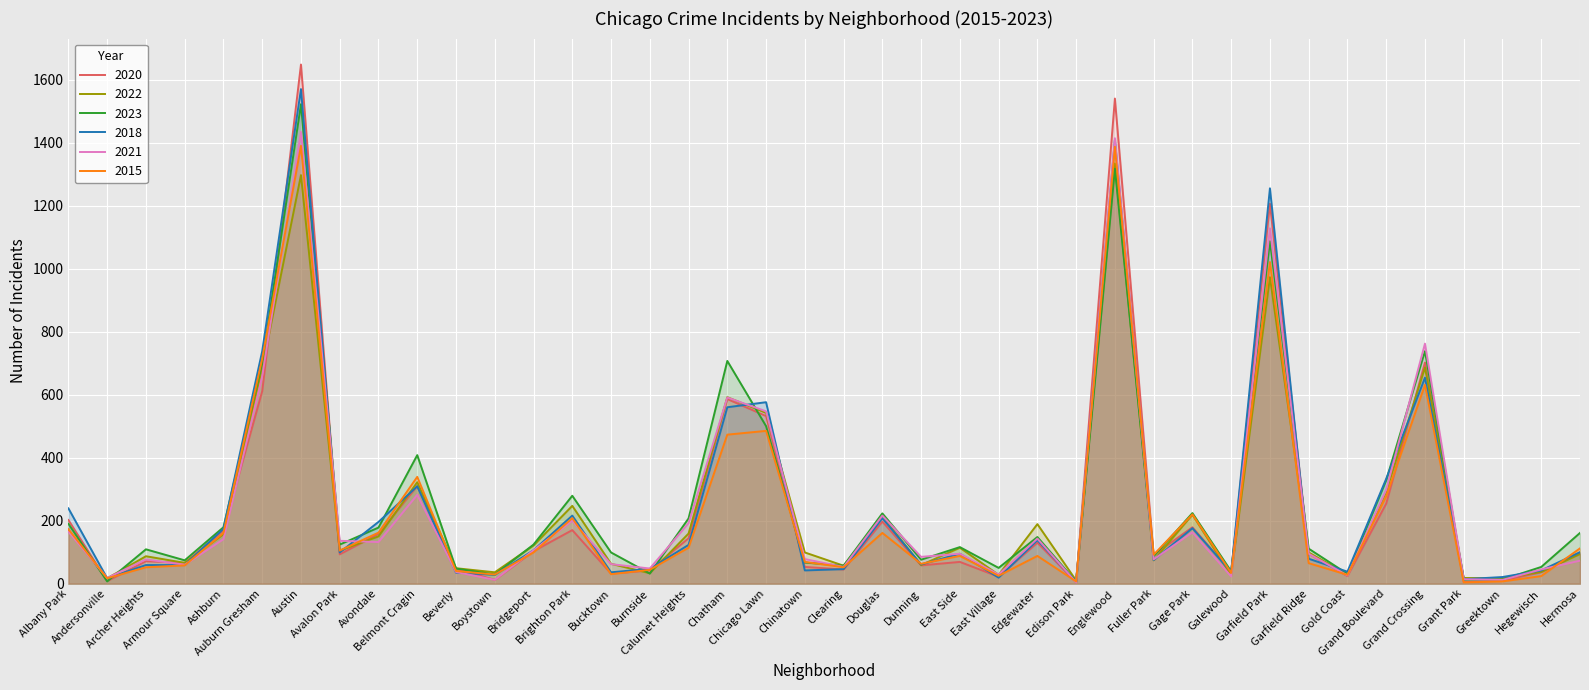

What is the difference between the maximum and minimum values in the 2023 series?

1516